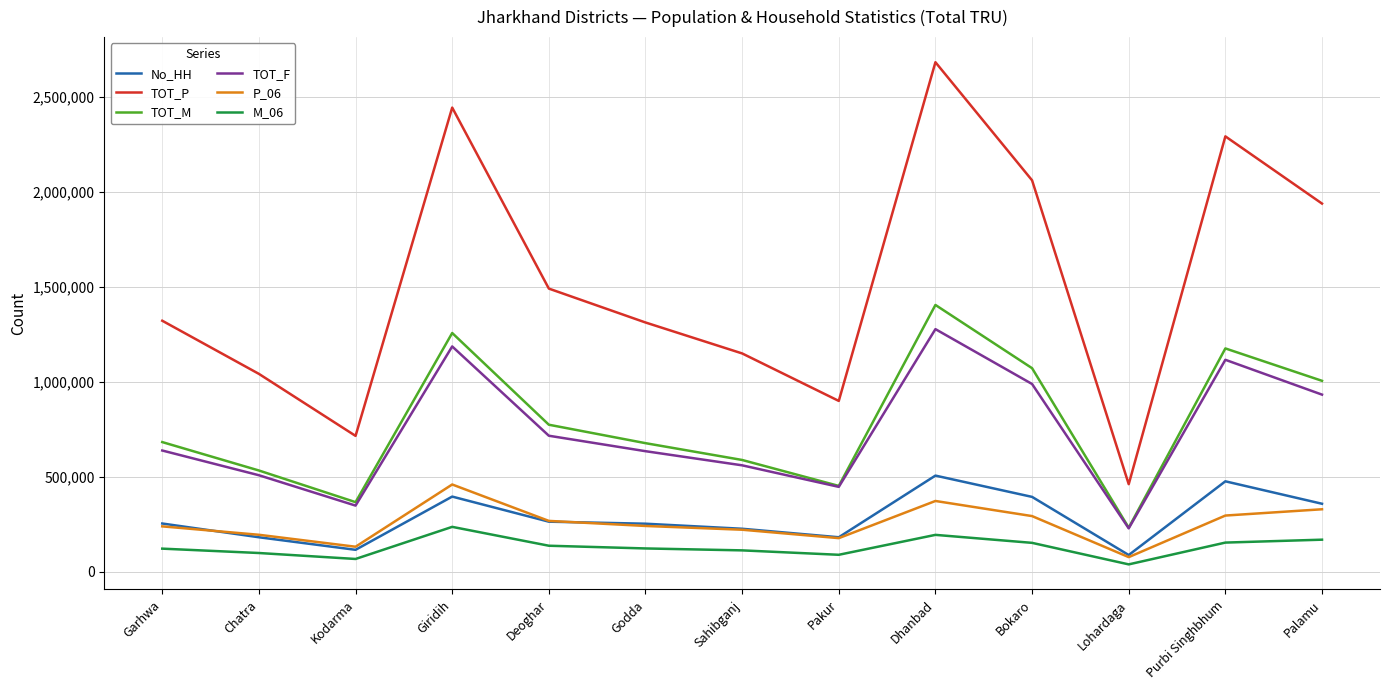

True or false: No_HH and M_06 cross at least once.

False